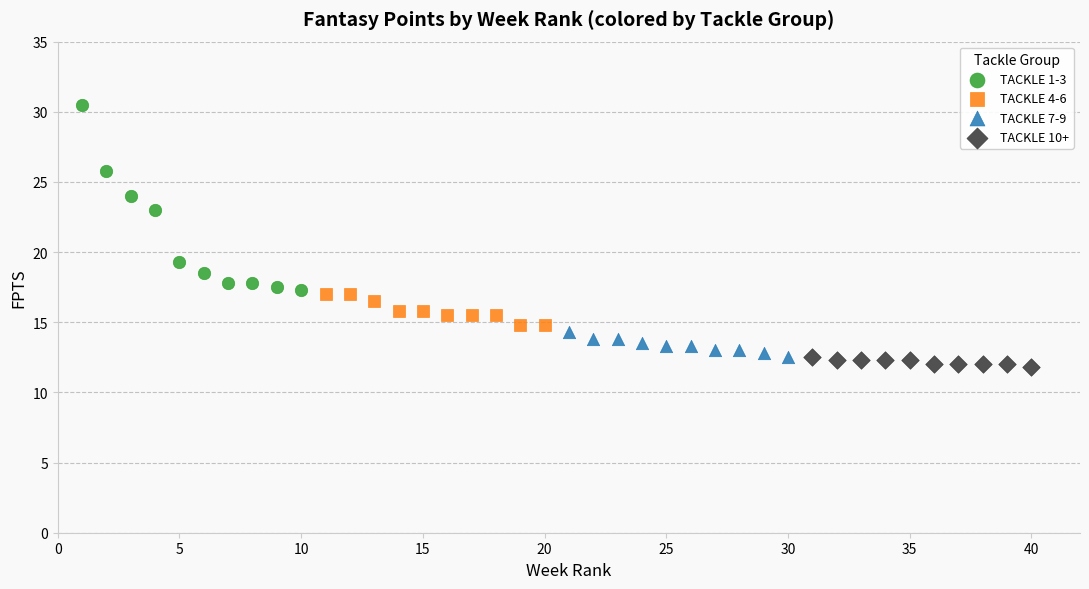

Which series contains the highest Y value?

TACKLE 1-3